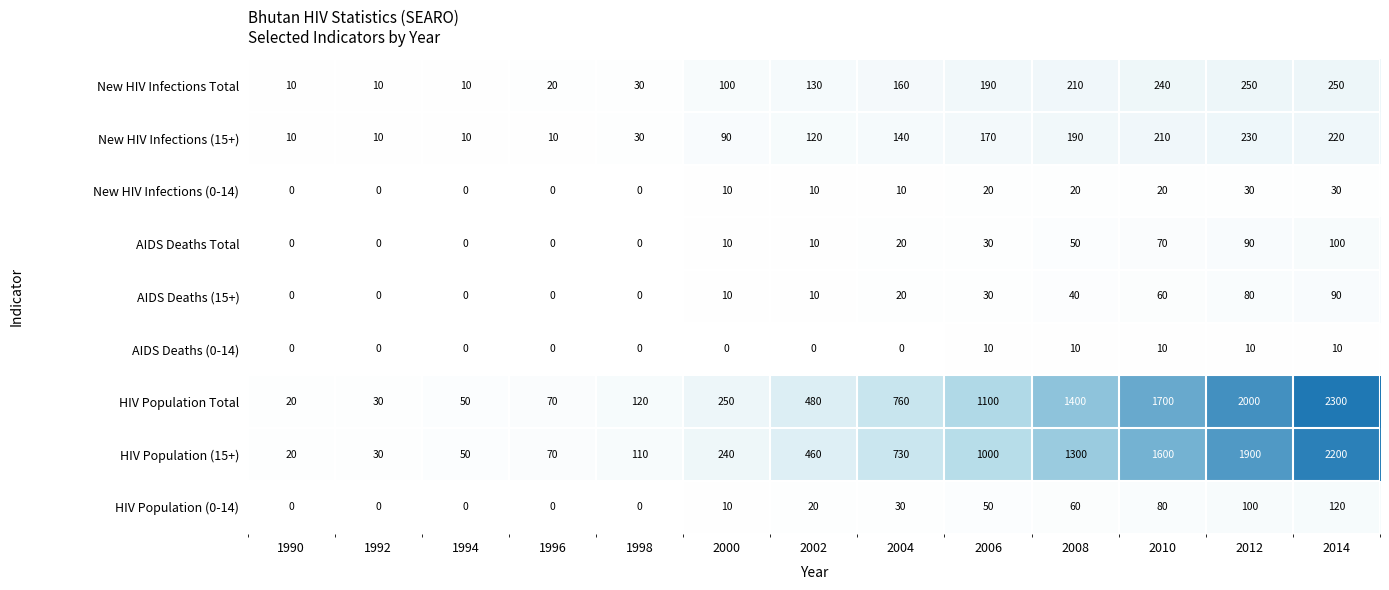

What is the maximum value shown in the chart?

2300